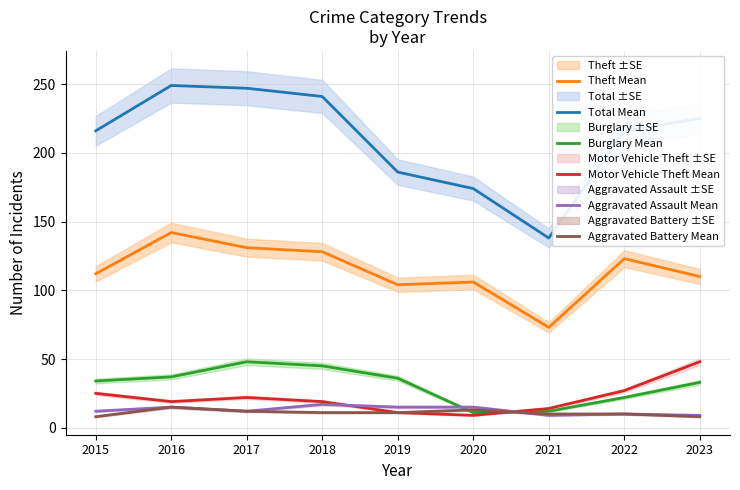

True or false: Total Mean and Motor Vehicle Theft Mean cross at least once.

False